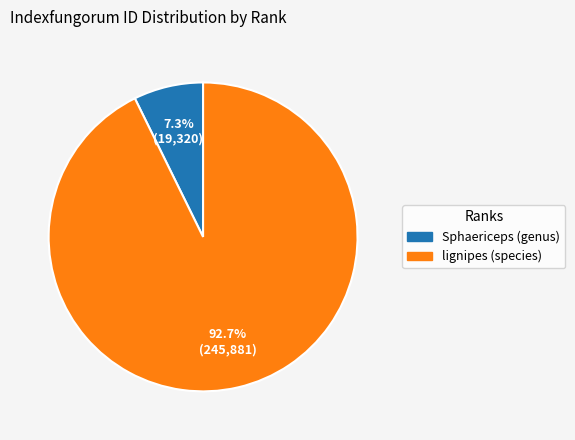

To the nearest percent, what portion does Sphaericeps (genus) represent?

7%